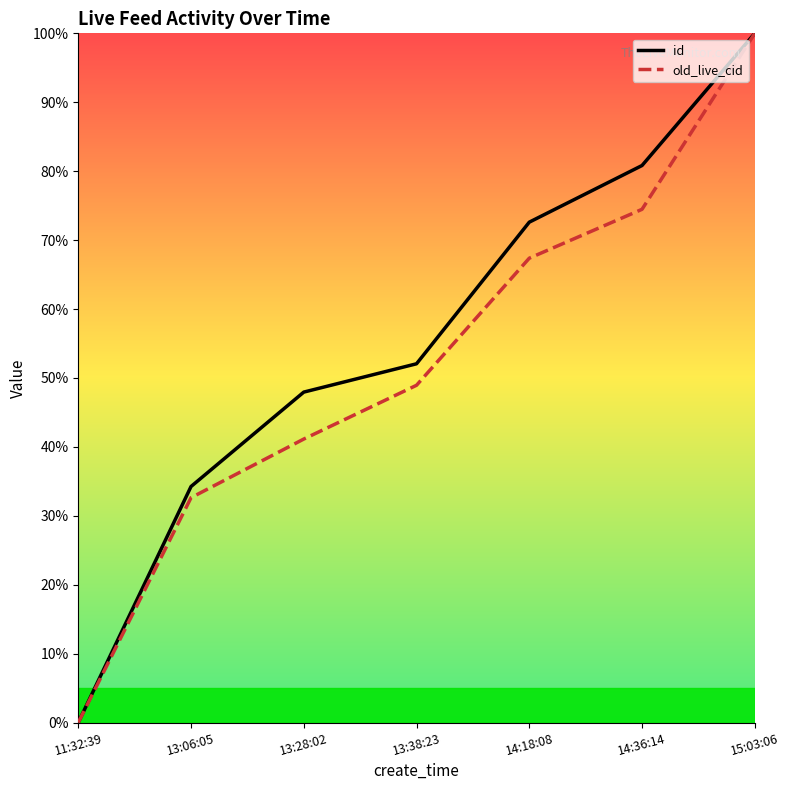

Is it true that id equals 38.1 at 11:32:39?

False